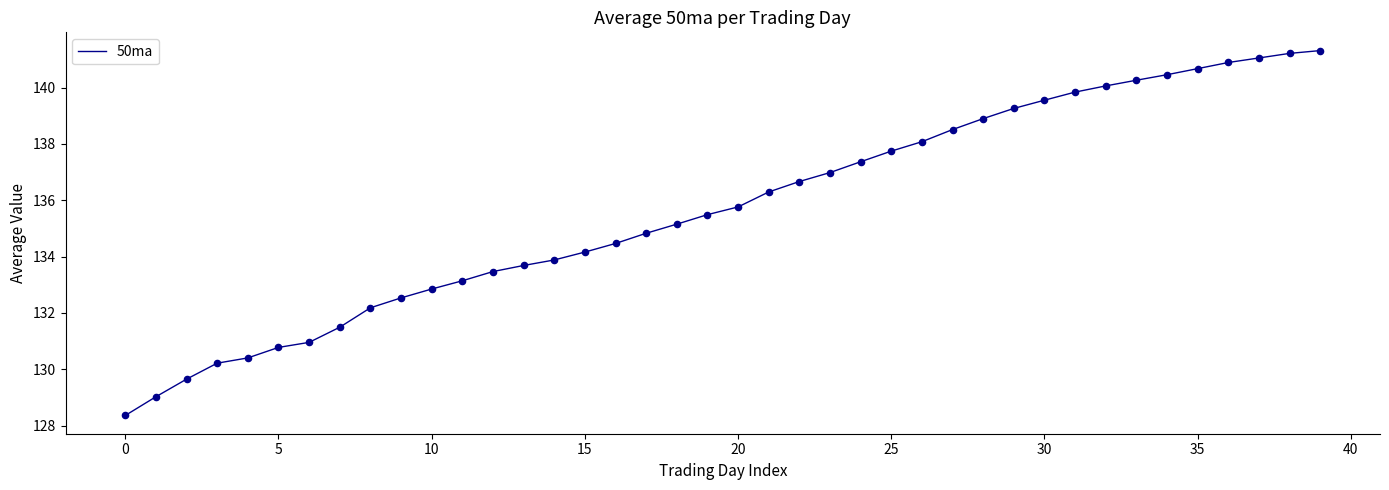

How many lines are shown in the chart?

1